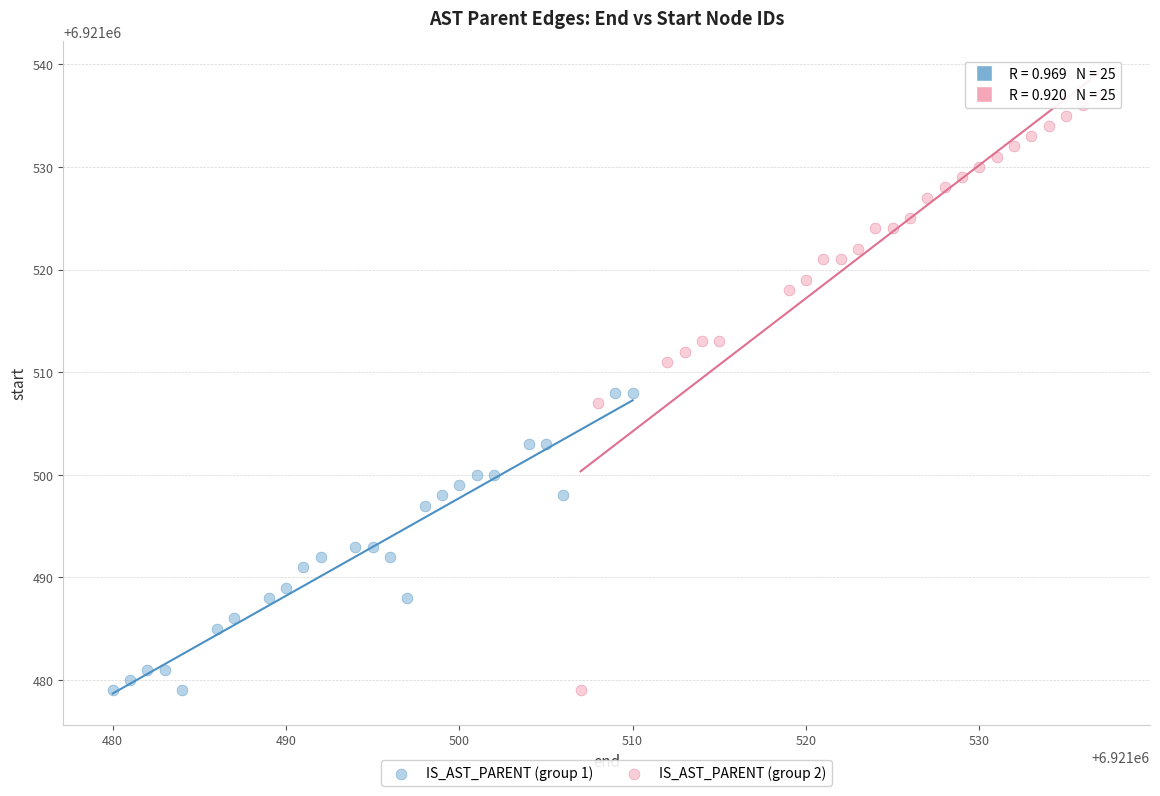

Which series has the largest Y range (max minus min)?

IS_AST_PARENT (group 2)